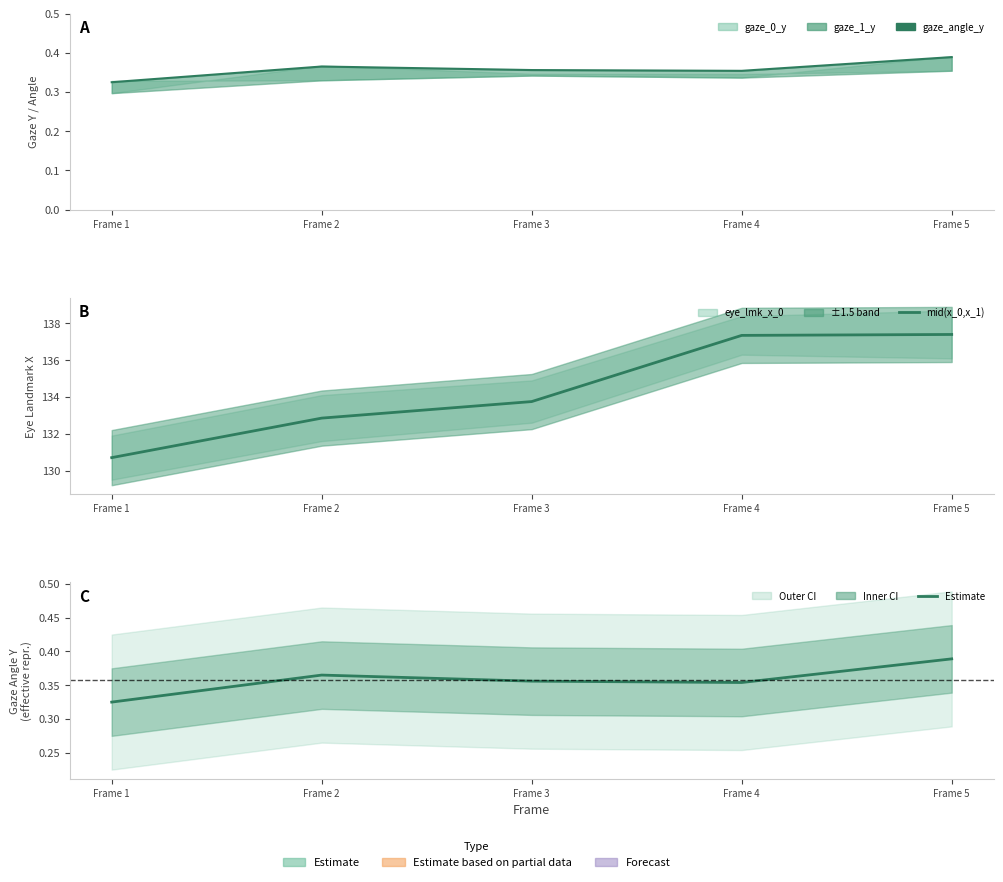

At which label is eye_lmk_x_1 closest to 134?

Frame 3